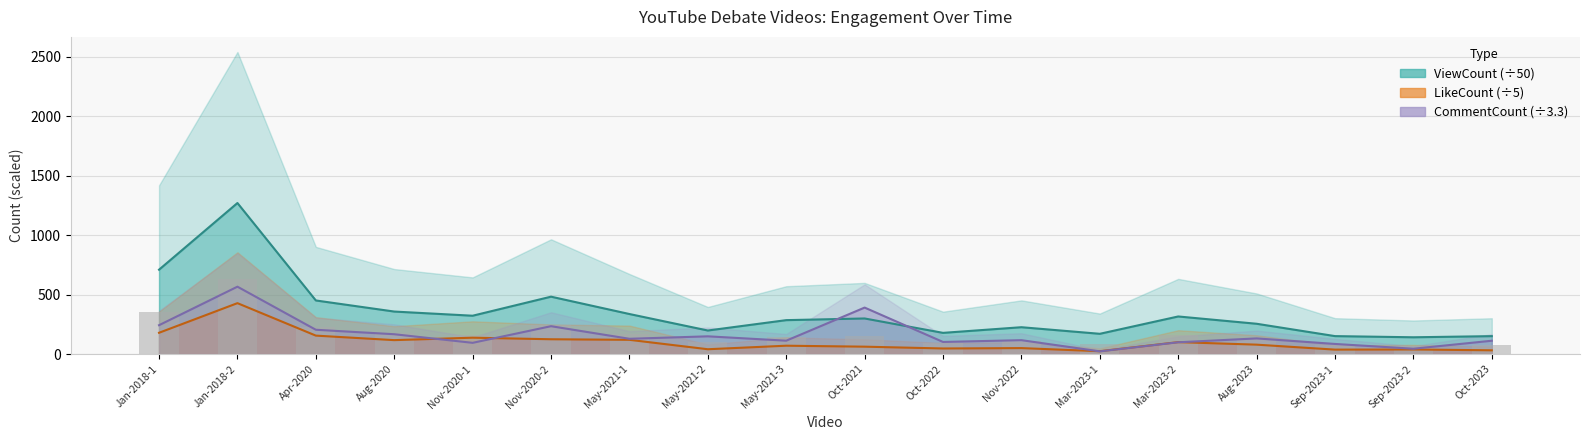

What is the value of the LikeCount bar at the 9th from the left?

70.2